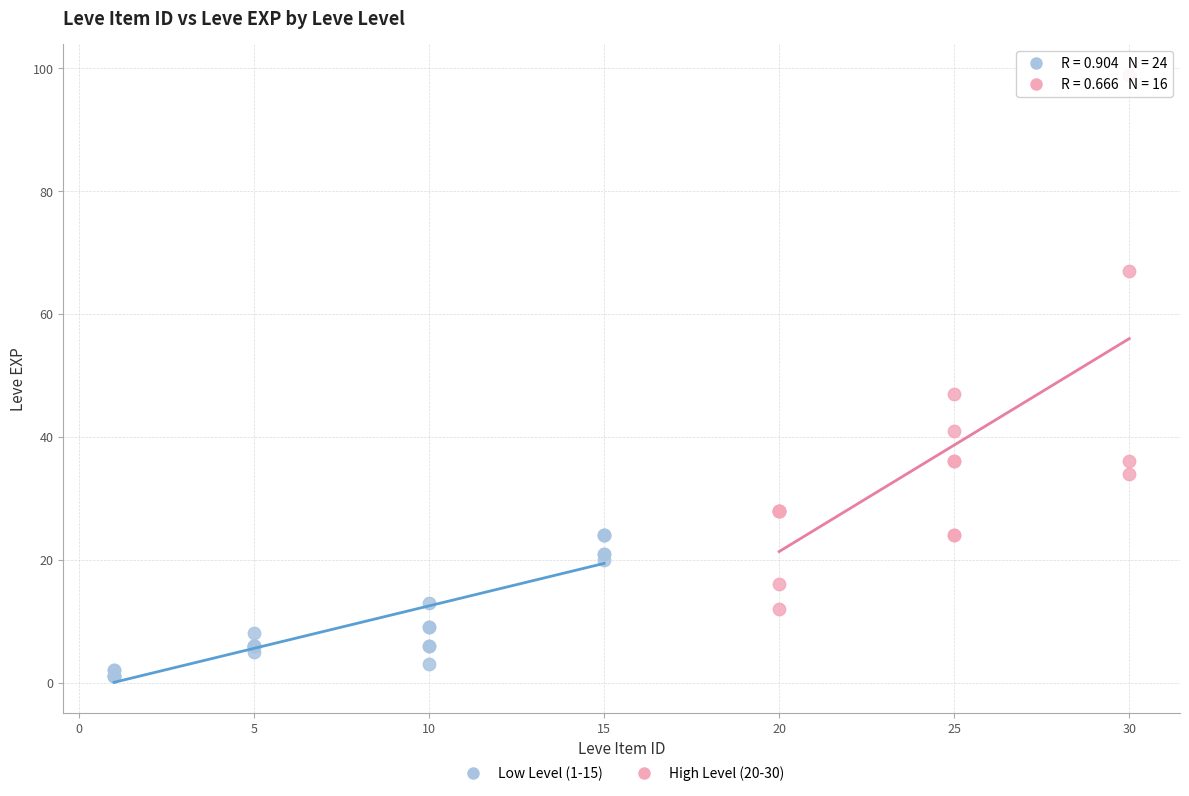

Which series has the largest Y range (max minus min)?

High Level (20-30)